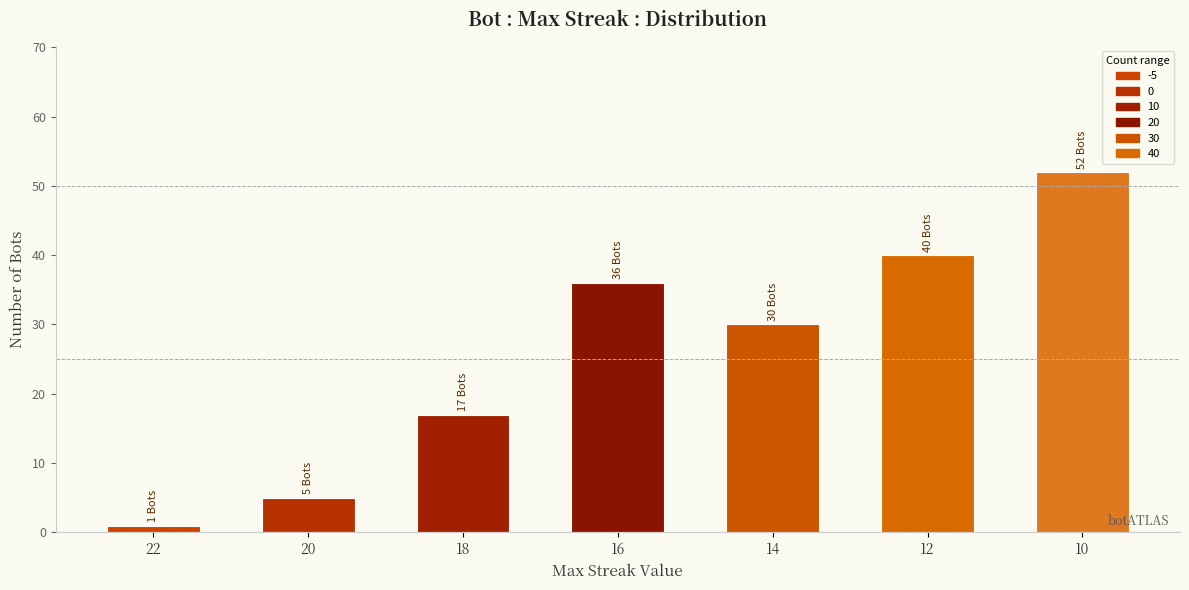

What is the sum of the values at 22 and 14?

31